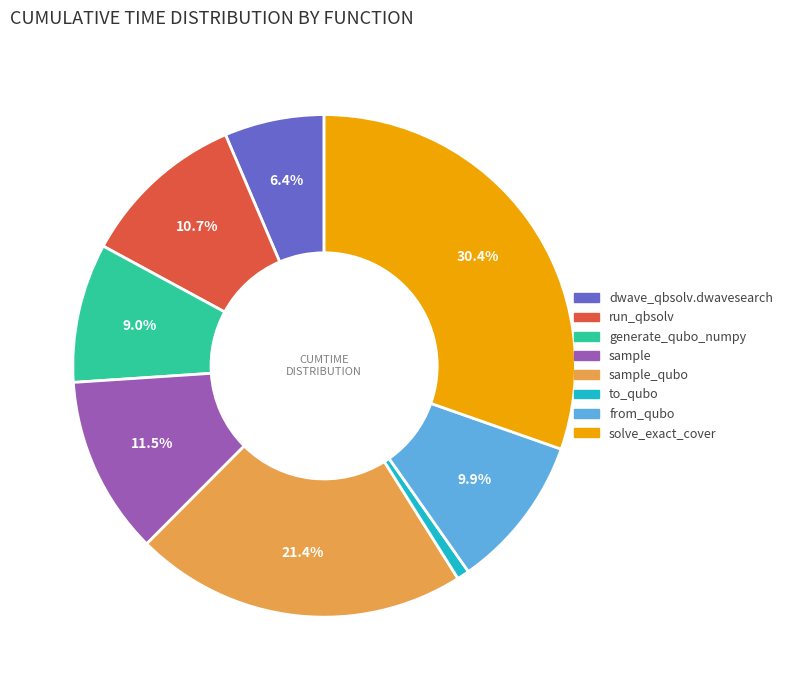

Is there any slice that represents more than half of the pie?

No